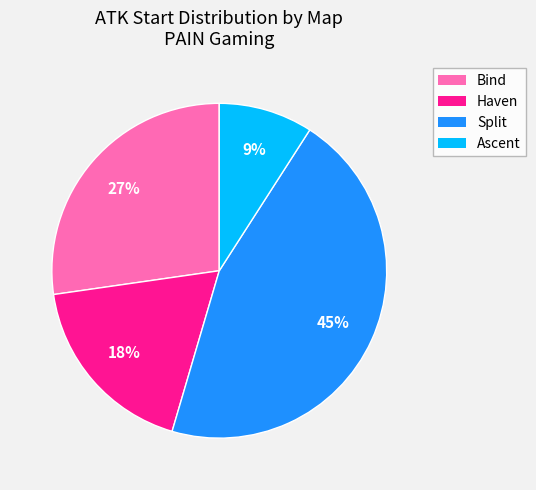

To the nearest percent, what is the average slice percentage?

25%